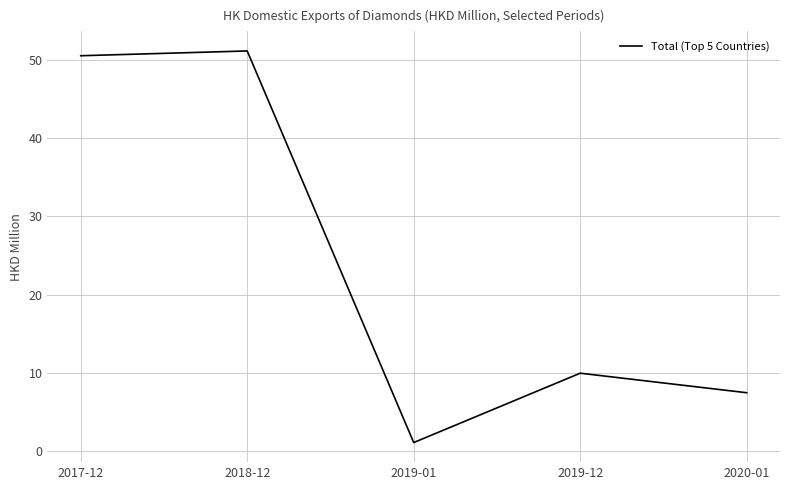

How many categories are shown in the chart?

5